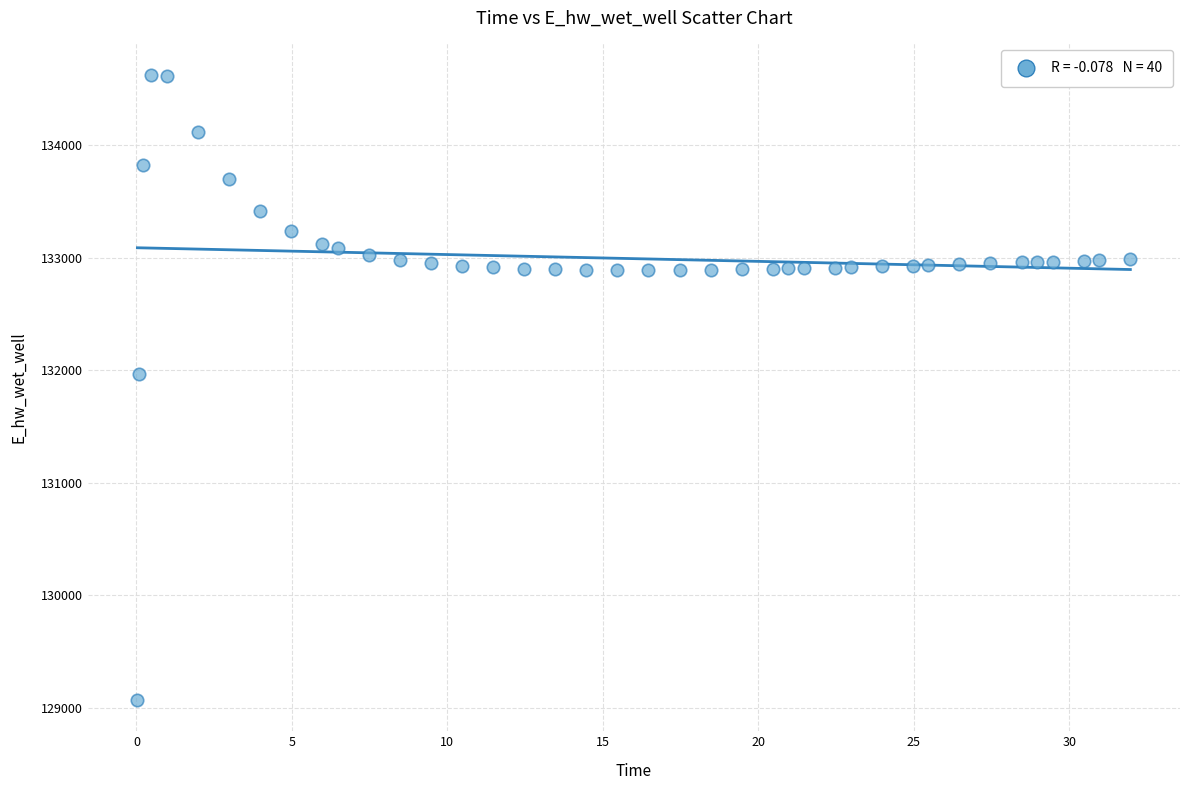

What Y value in the scatter plot is closest to 131849?

131970.0